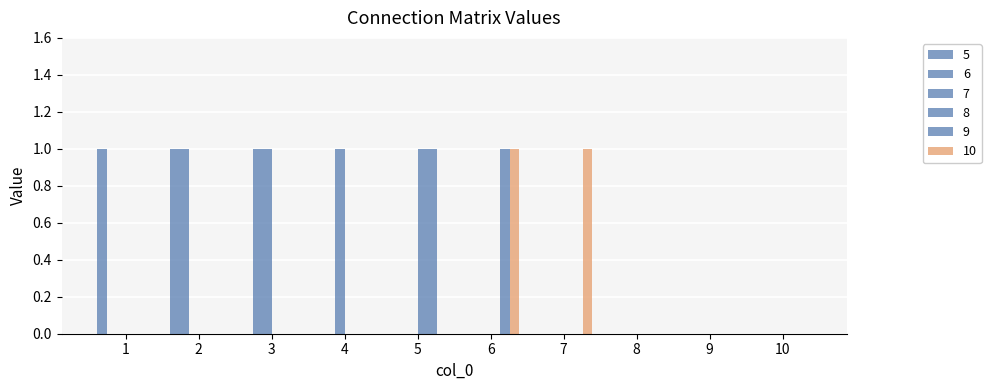

The 9 series shows -1 at 7. True or false?

False